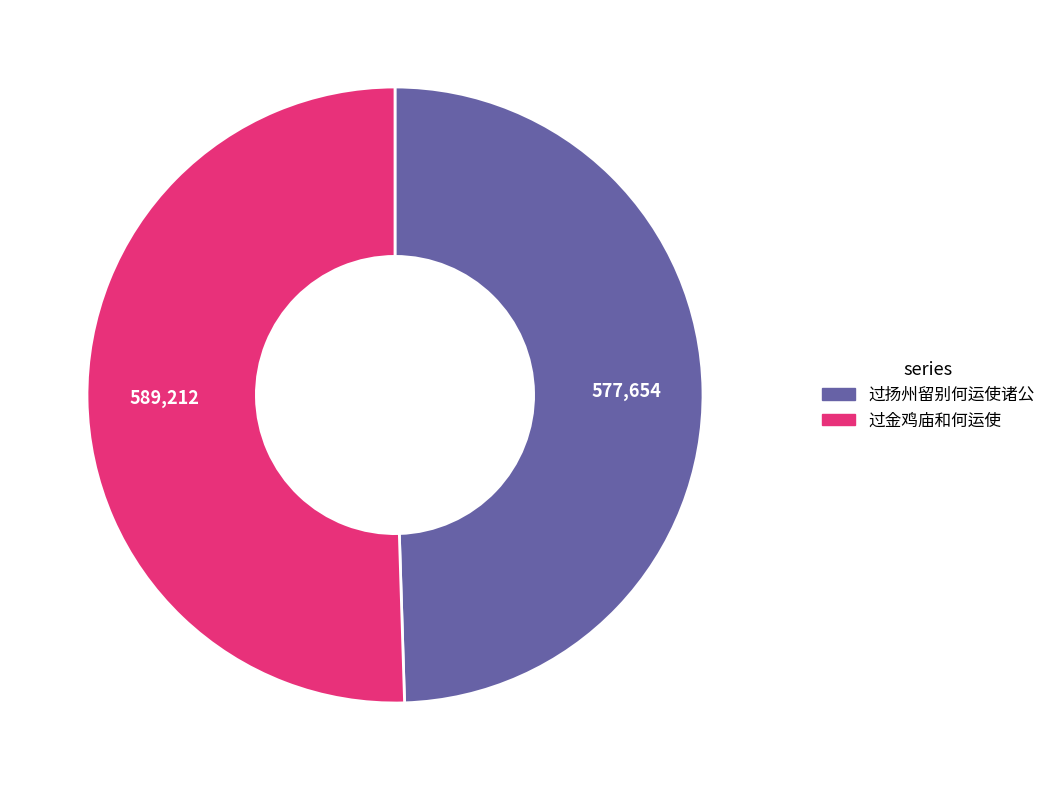

Do 过金鸡庙和何运使 and 过扬州留别何运使诸公 together represent more than half of the pie?

Yes